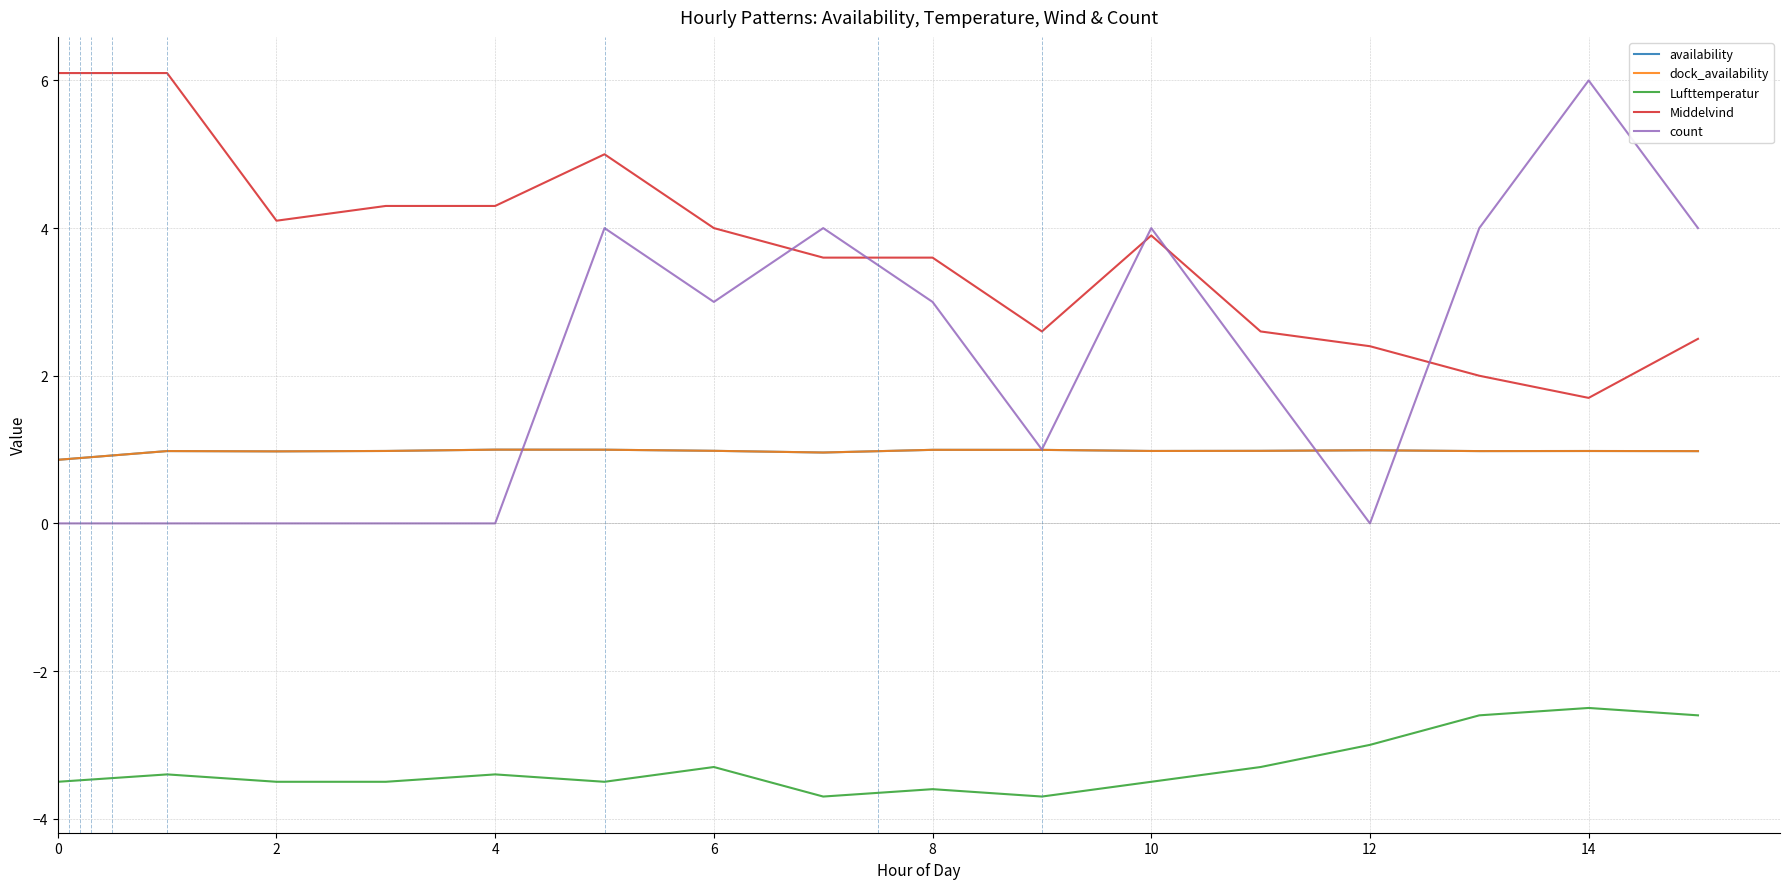

What is the label of the 6th point from the left?

10